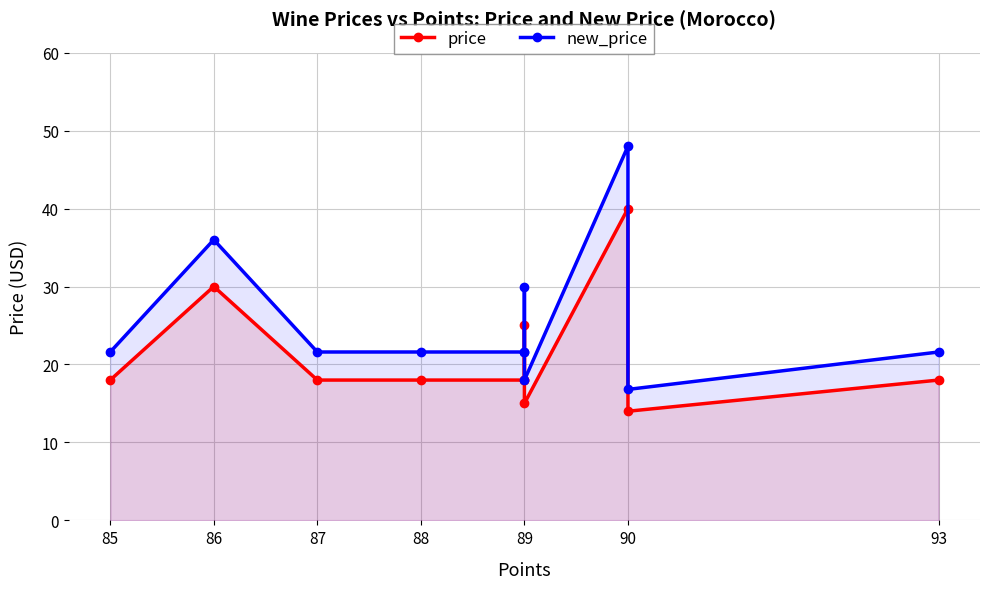

Rank the series by their average value, from highest to lowest.

new_price, price